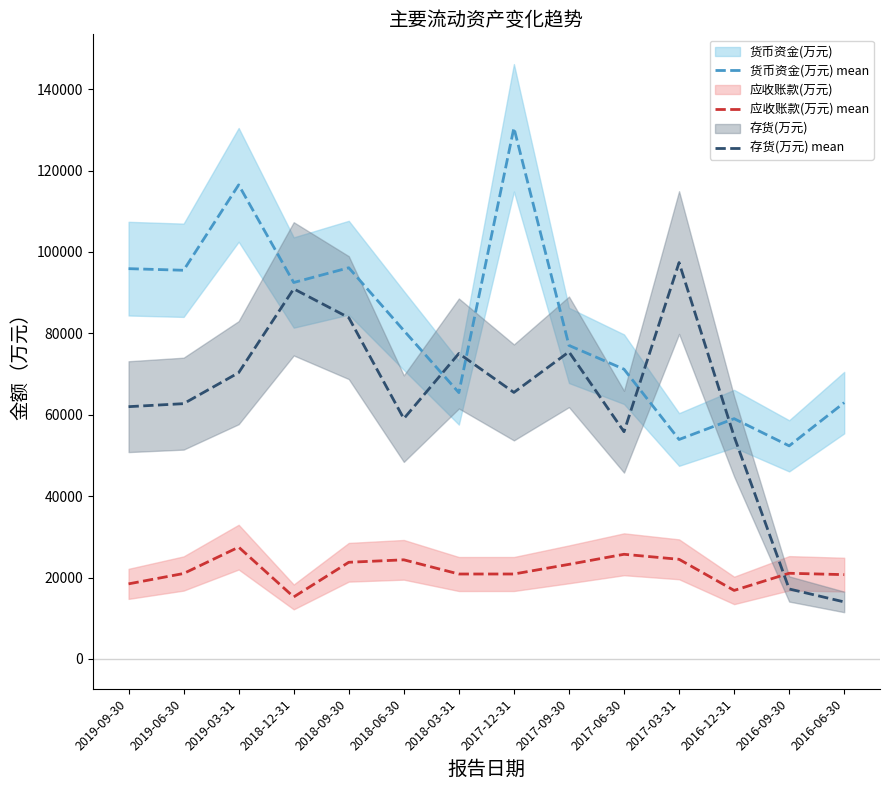

Reading right to left, extract all data points from this chart.

货币资金(万元) mean: 2016-06-30=62978	2016-09-30=52363	2016-12-31=59040	2017-03-31=53925	2017-06-30=71193	2017-09-30=77038	2017-12-31=130497	2018-03-31=65439	2018-06-30=80700	2018-09-30=96117	2018-12-31=92492	2019-03-31=116480	2019-06-30=95500	2019-09-30=95897
应收账款(万元) mean: 2016-06-30=20724	2016-09-30=21062	2016-12-31=16847	2017-03-31=24491	2017-06-30=25725	2017-09-30=23252	2017-12-31=20881	2018-03-31=20877	2018-06-30=24367	2018-09-30=23761	2018-12-31=15247	2019-03-31=27480	2019-06-30=21004	2019-09-30=18458
存货(万元) mean: 2016-06-30=14021	2016-09-30=17204	2016-12-31=54678	2017-03-31=97393	2017-06-30=55840	2017-09-30=75459	2017-12-31=65491	2018-03-31=75055	2018-06-30=59046	2018-09-30=83867	2018-12-31=90939	2019-03-31=70342	2019-06-30=62731	2019-09-30=61991